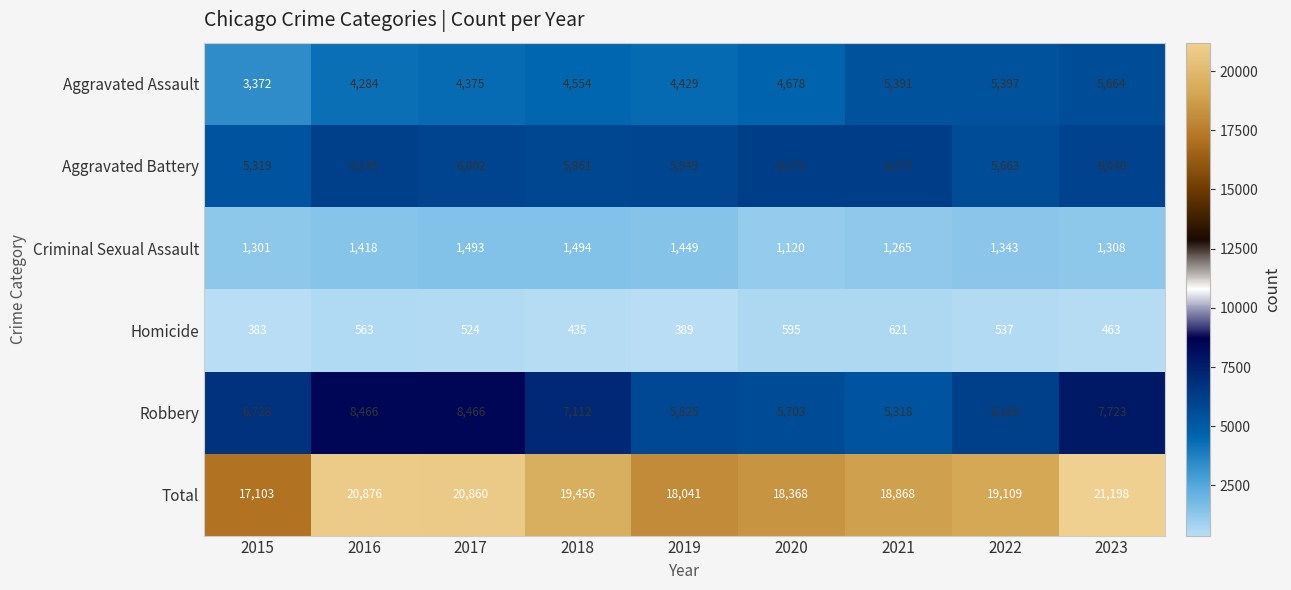

What is the sum of the Homicide values at 2022 and 2020?

1132